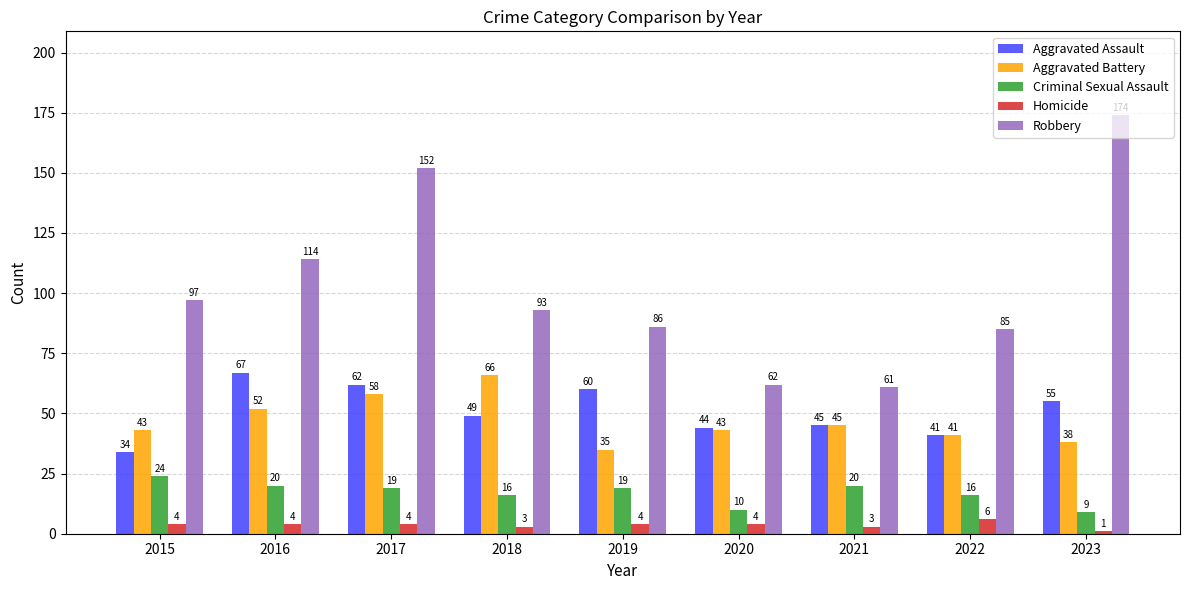

The Criminal Sexual Assault series shows 20 at 2016. True or false?

True